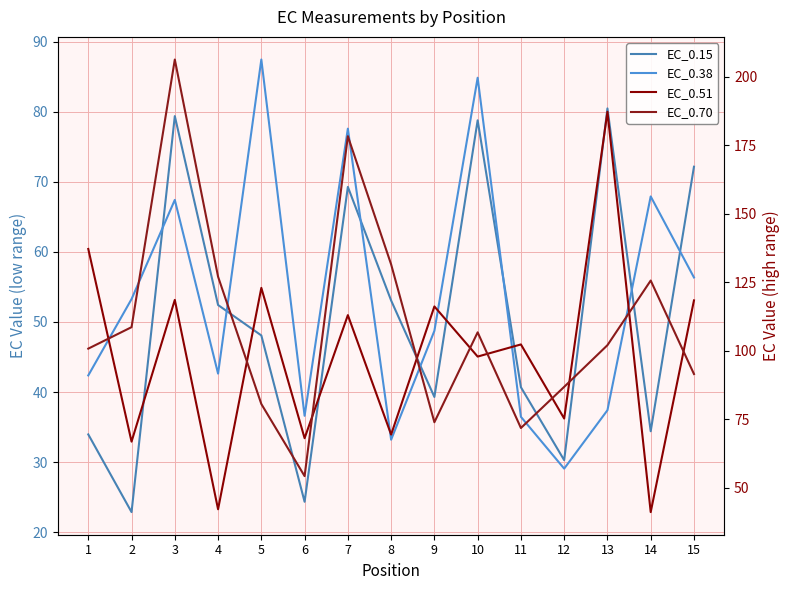

The EC_0.70 series shows 86.8 at 12. True or false?

True